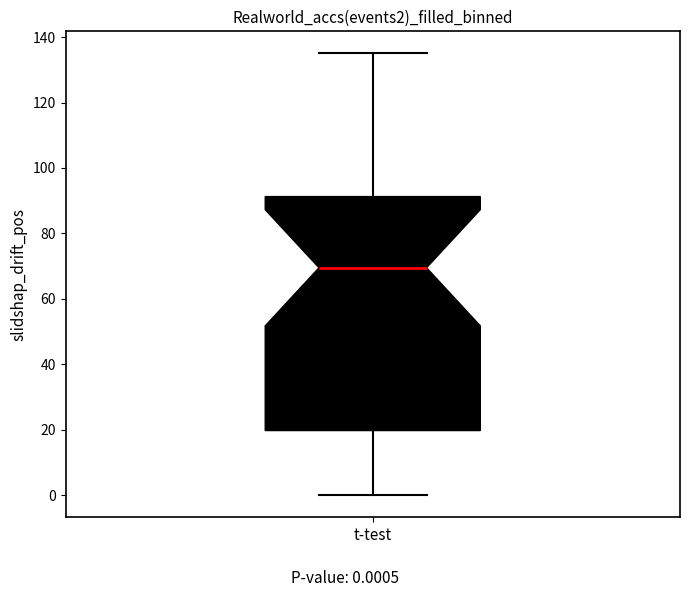

Read this box plot against the y-axis: the position of the median line, the range covered by the box, and the ends of both whiskers. The values are not printed on the chart, so give them approximately, as read against the axis.

median 70, box 20 to 92, whiskers 0 to 136